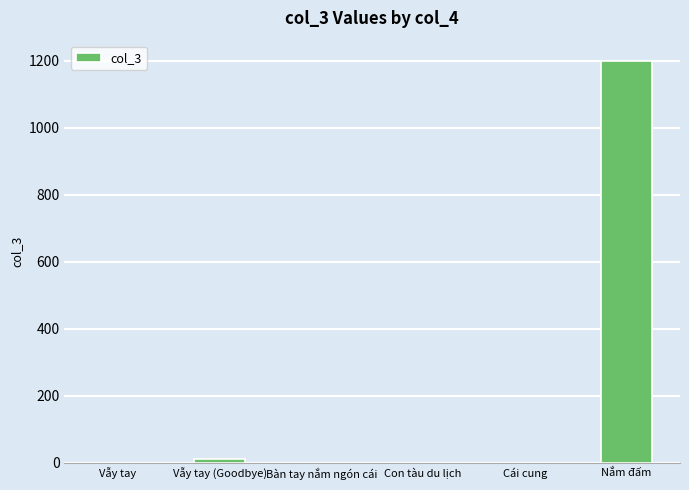

What is the change in value from Con tàu du lịch to Nắm đấm?

+1200